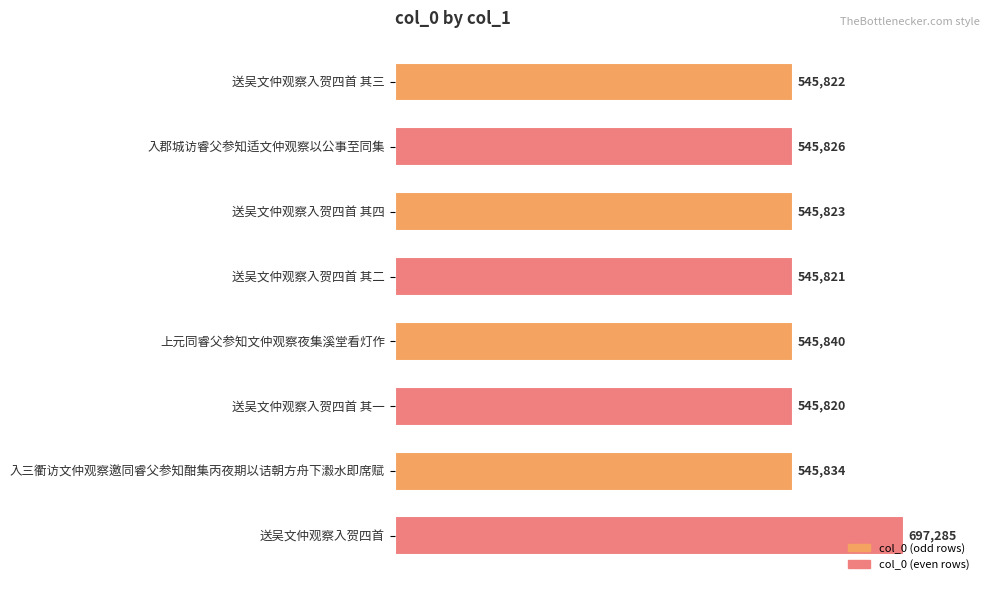

What is the value of the 3rd bar from the top?

545823